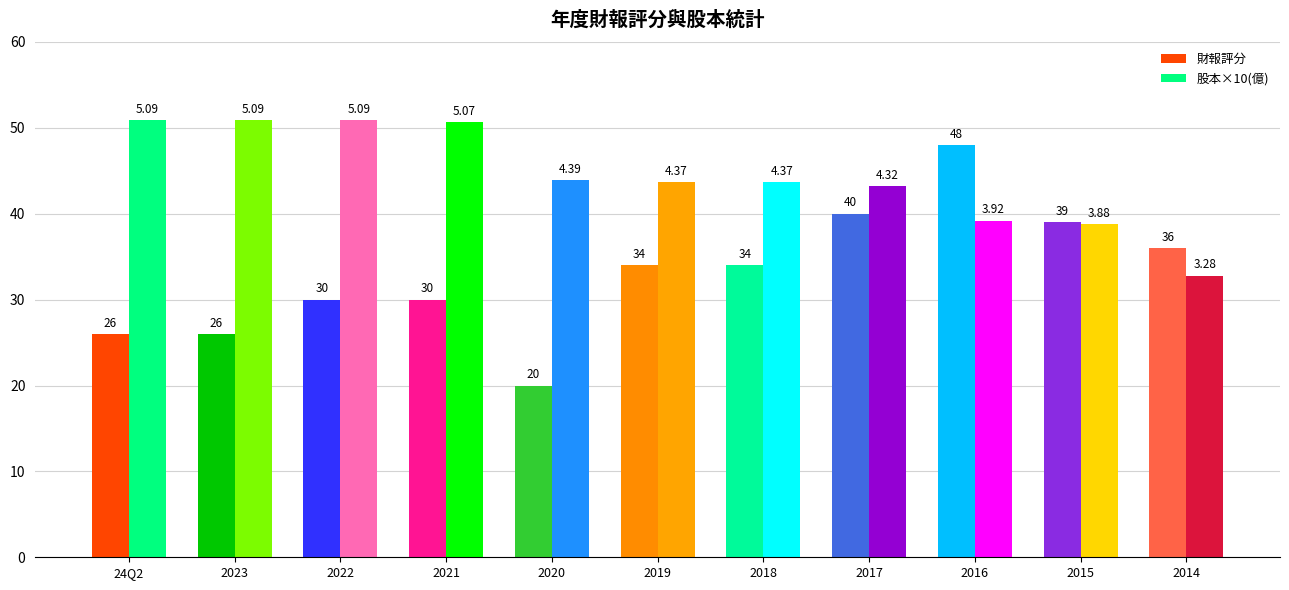

Reading left to right, transcribe all the data shown in this chart.

財報評分: 24Q2=26.0	2023=26.0	2022=30.0	2021=30.0	2020=20.0	2019=34.0	2018=34.0	2017=40.0	2016=48.0	2015=39.0	2014=36.0
股本(億): 24Q2=5.1	2023=5.1	2022=5.1	2021=5.1	2020=4.4	2019=4.4	2018=4.4	2017=4.3	2016=3.9	2015=3.9	2014=3.3